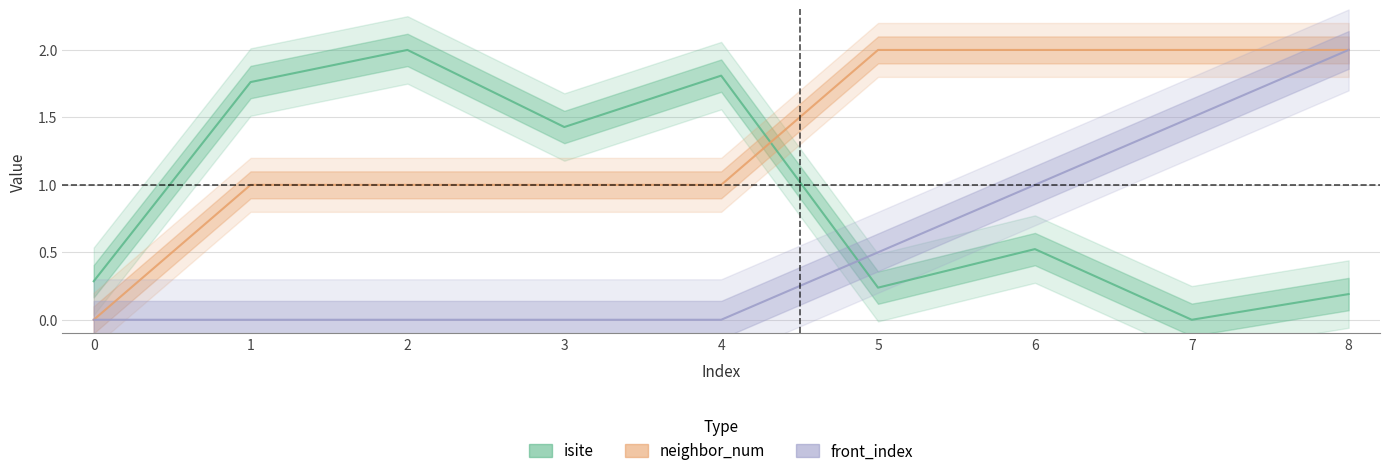

True or false: neighbor_num and front_index intersect in this chart.

False